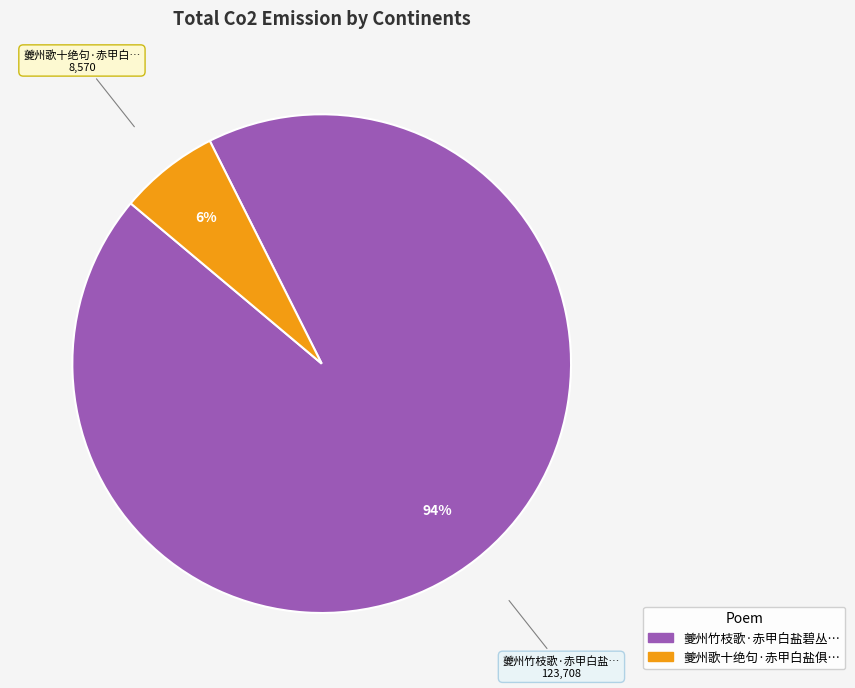

Is there a majority slice in this chart?

Yes